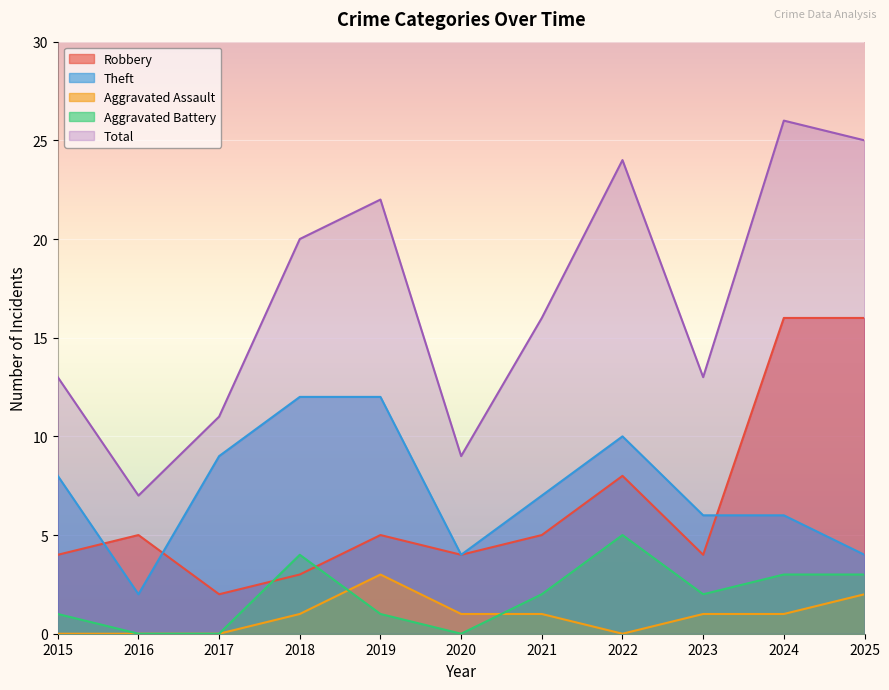

What is the sum of all Theft values?

80